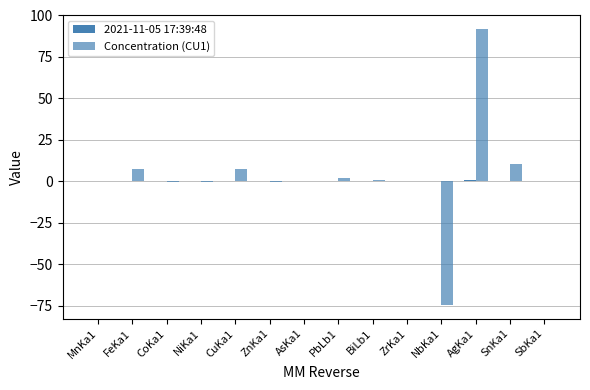

Is the value of 2021-11-05 17:39:48 at CoKa1 greater than the value of Concentration (CU1) at PbLb1?

No